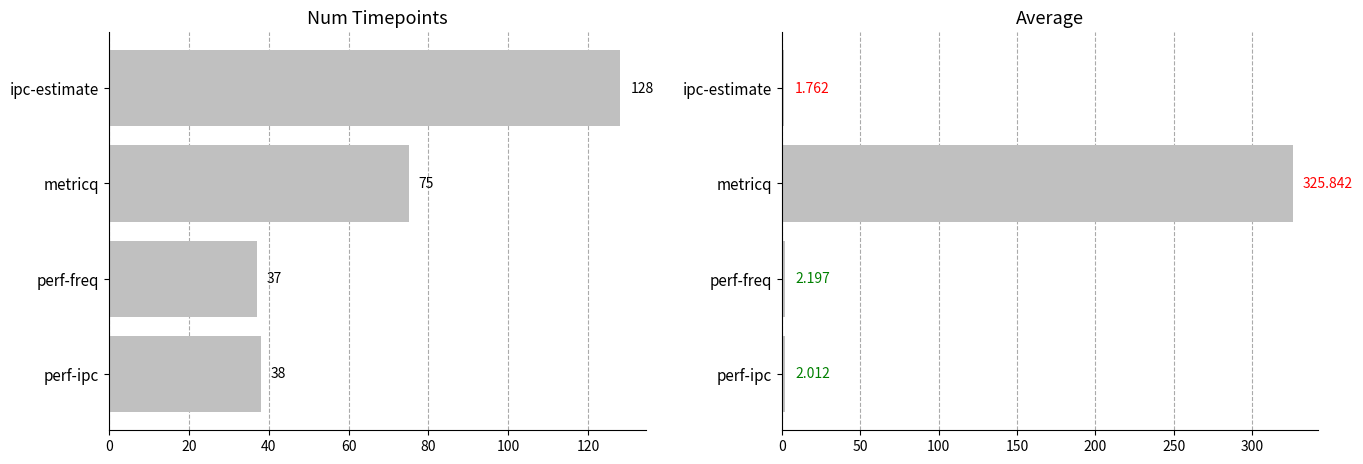

What is the sum of all average values?

331.8